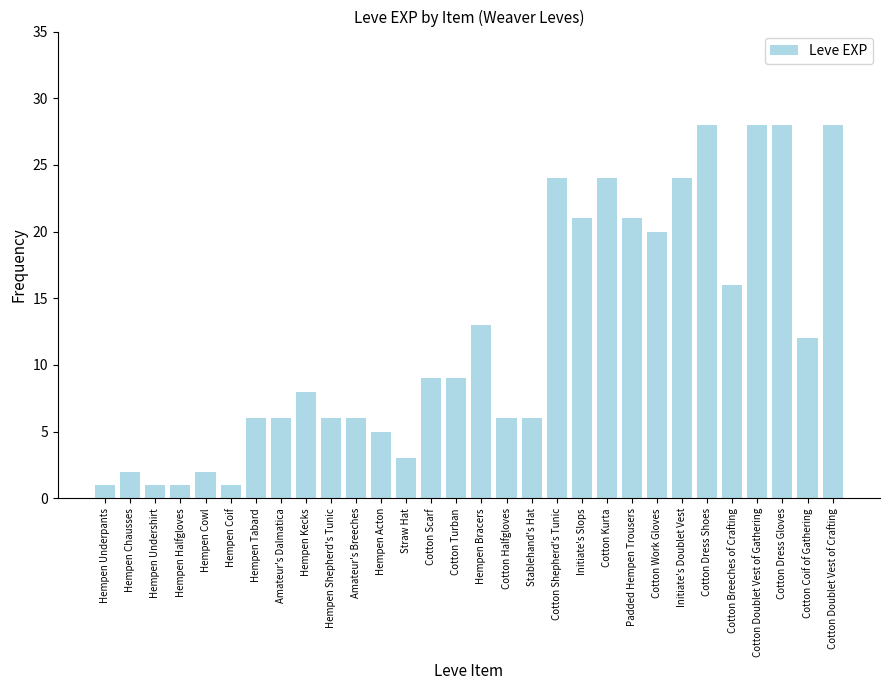

What position from the right is Cotton Work Gloves?

8